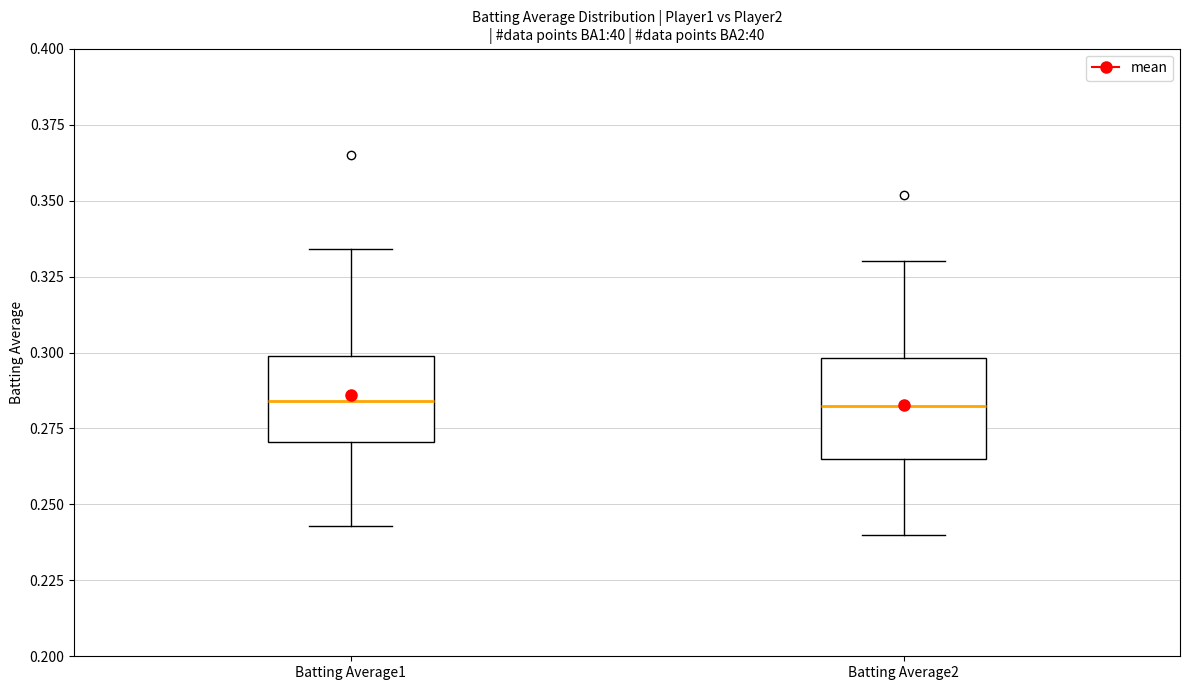

Reading left to right, read every box against the y-axis: the position of its median line, the range the box covers, and the ends of its whiskers. The values are not printed on the chart, so give them approximately, as read against the axis.

Batting Average1: median 0.285, box 0.270 to 0.300, whiskers 0.245 to 0.335
Batting Average2: median 0.285, box 0.265 to 0.300, whiskers 0.240 to 0.330